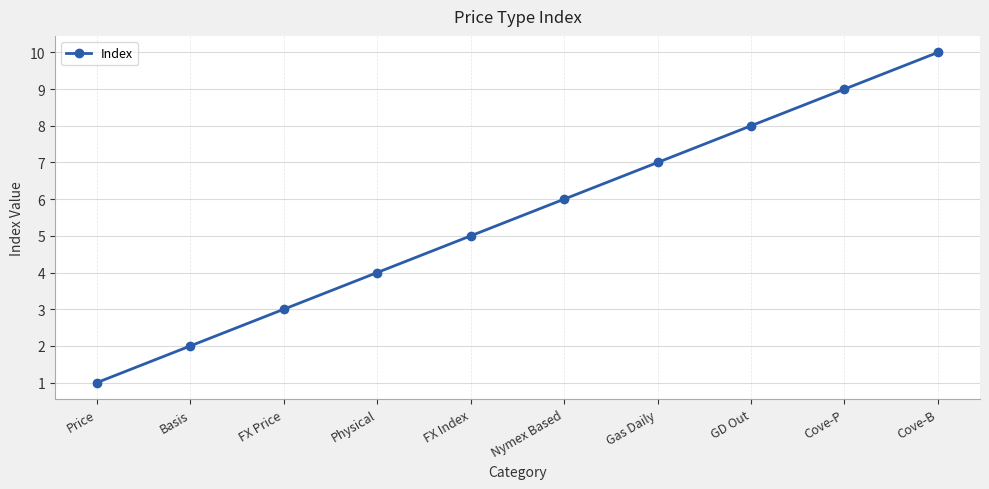

Which category has the lowest value across all series?

Price